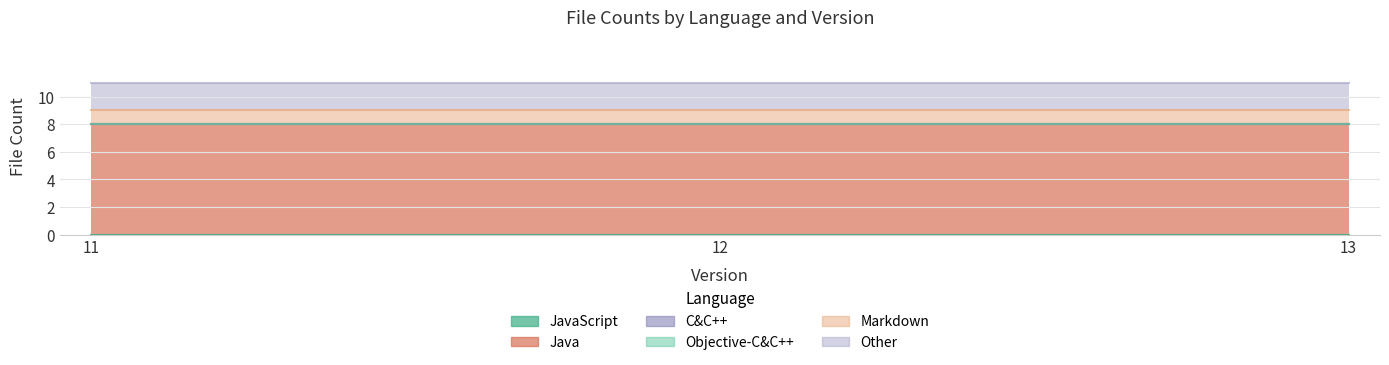

Count the number of data series in this chart.

6